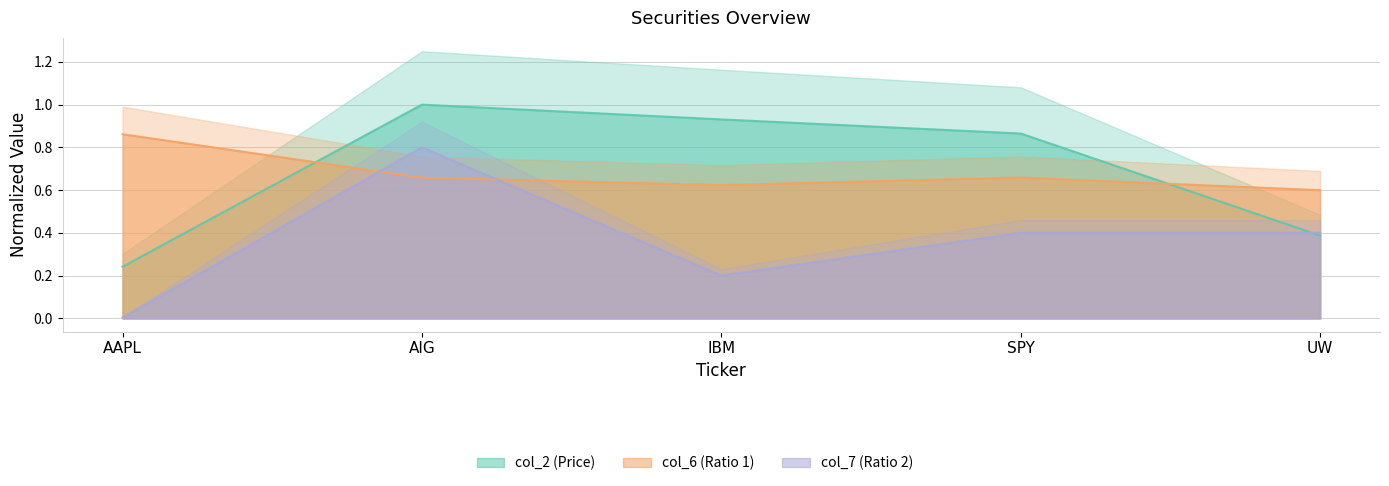

What is the value of the col_6 line point at the 5th from the left?

0.6